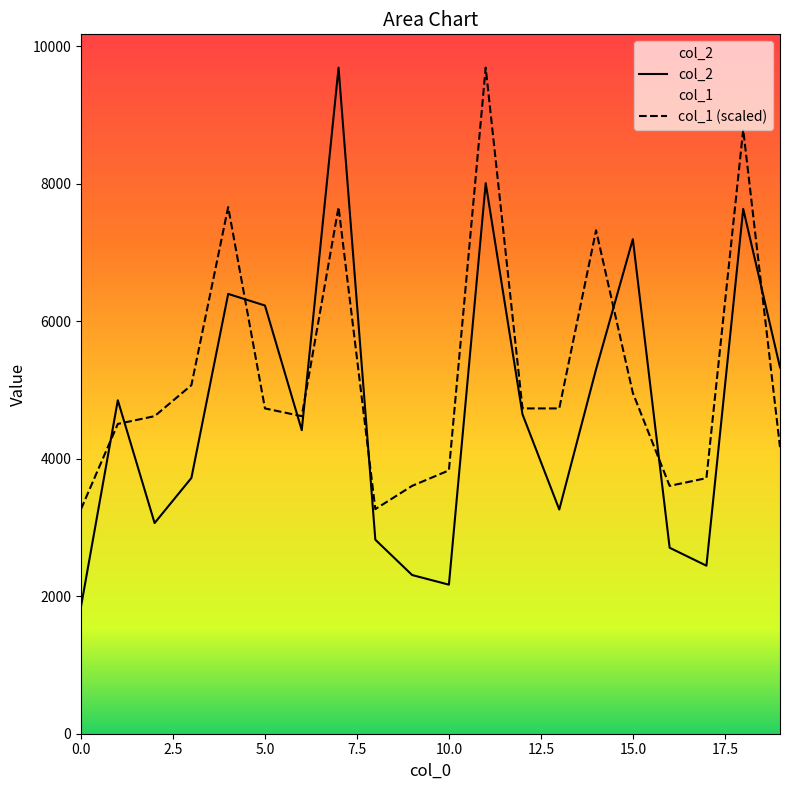

Which series changed the most between 9 and 14?

col_1